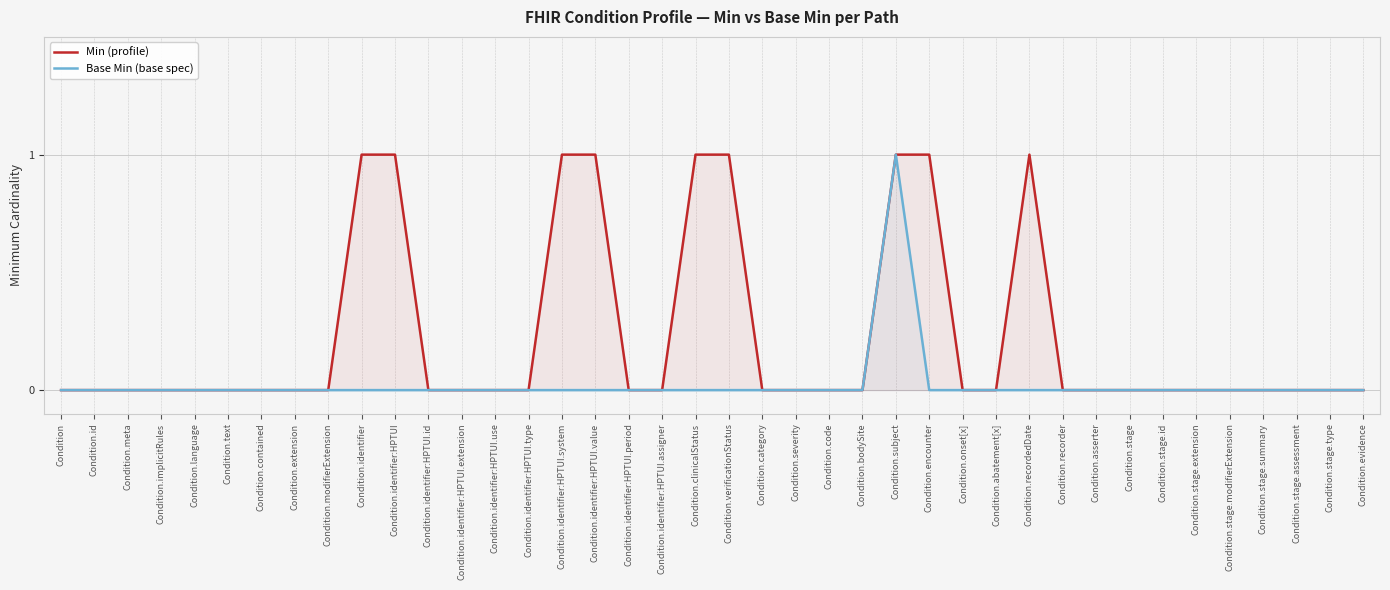

What is the difference between the maximum and minimum values in the Base Min (base spec) series?

1